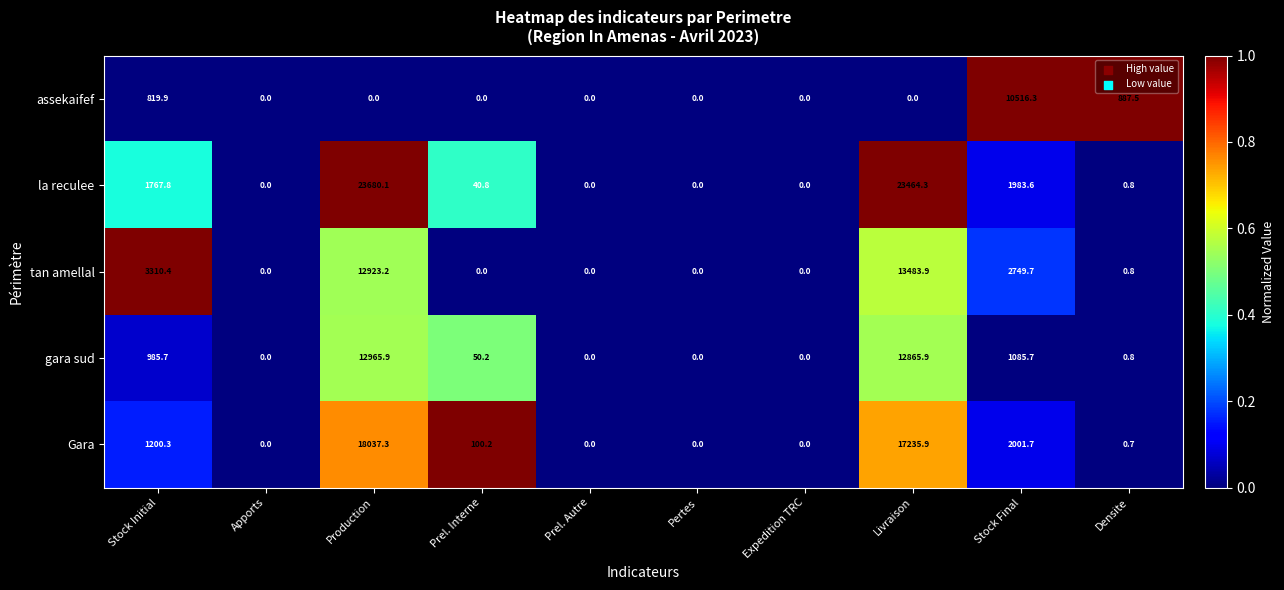

True or false: Gara has a value of 2107.0 at Stock Initial.

False